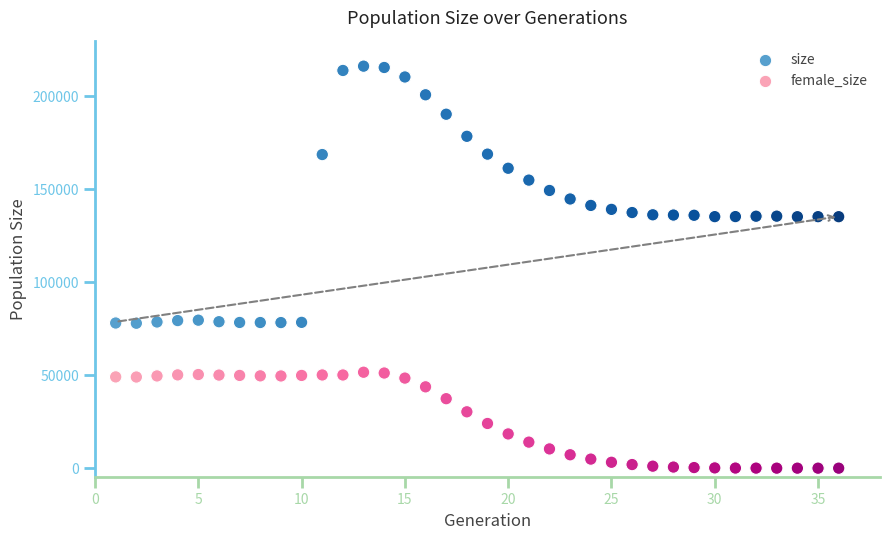

Across all data points, what is the range of Y values (max minus min)?

216284